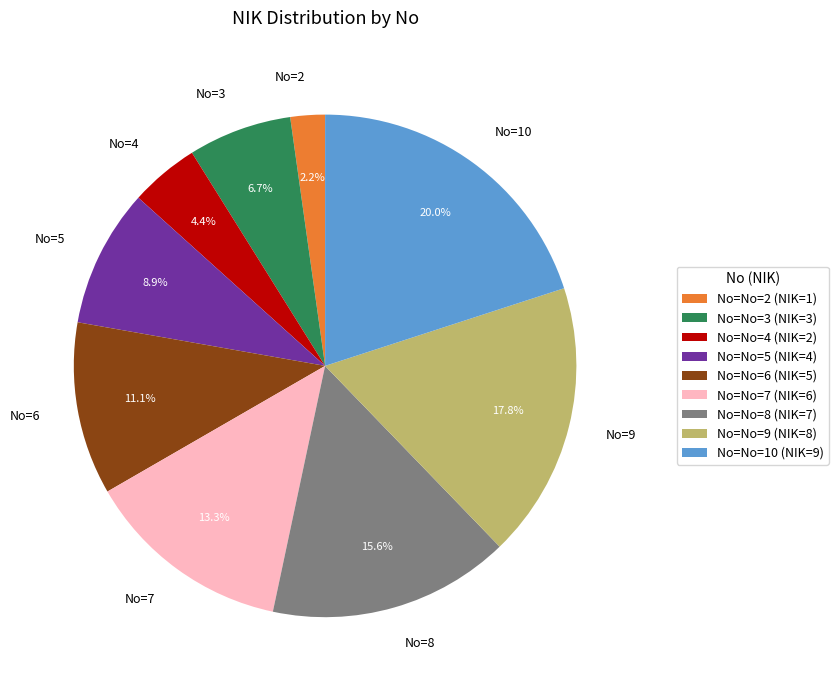

Is No=7 the majority of the pie?

No